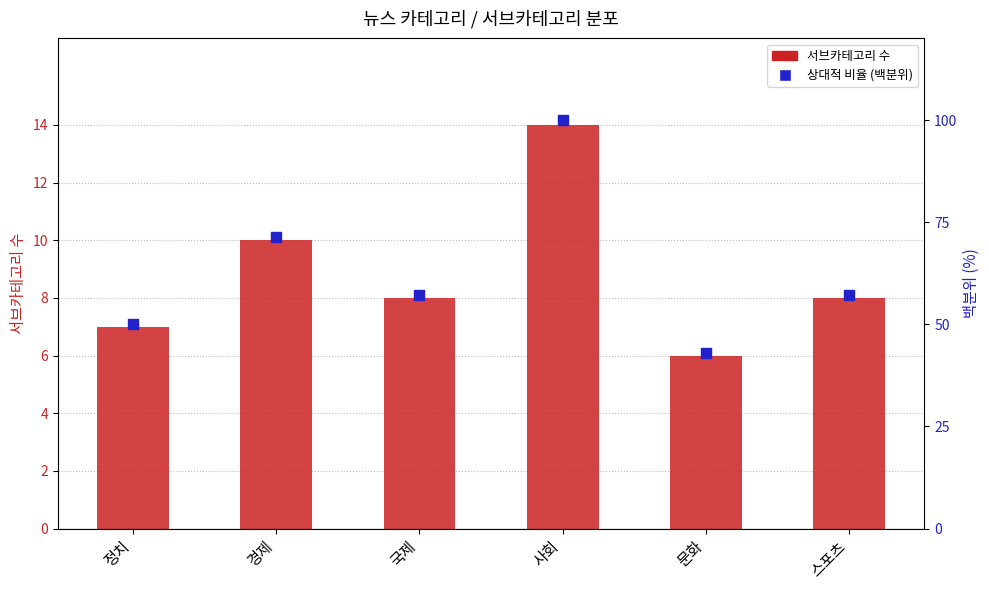

Which series has the largest Y range (max minus min)?

percentile rank